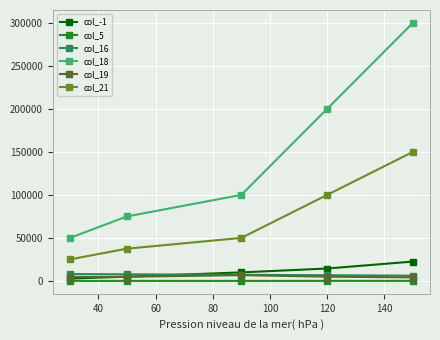

What is the difference between the maximum and minimum values in the col_16 series?

1900